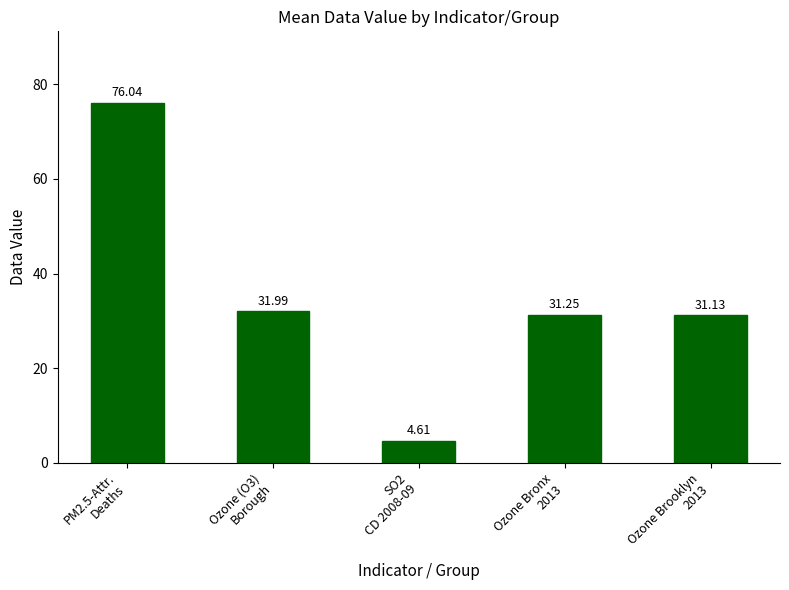

How many categories are shown in the chart?

5